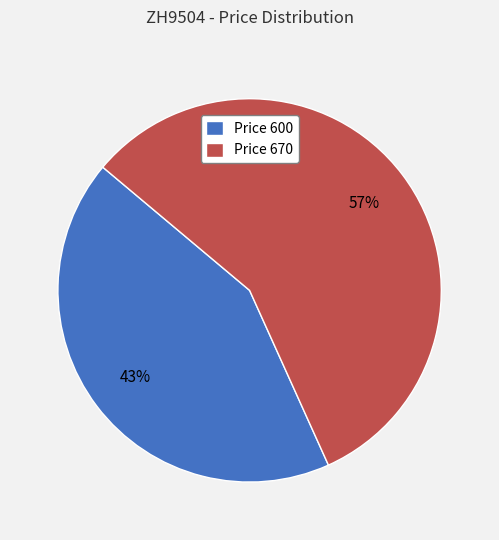

Is there any slice that represents more than half of the pie?

Yes